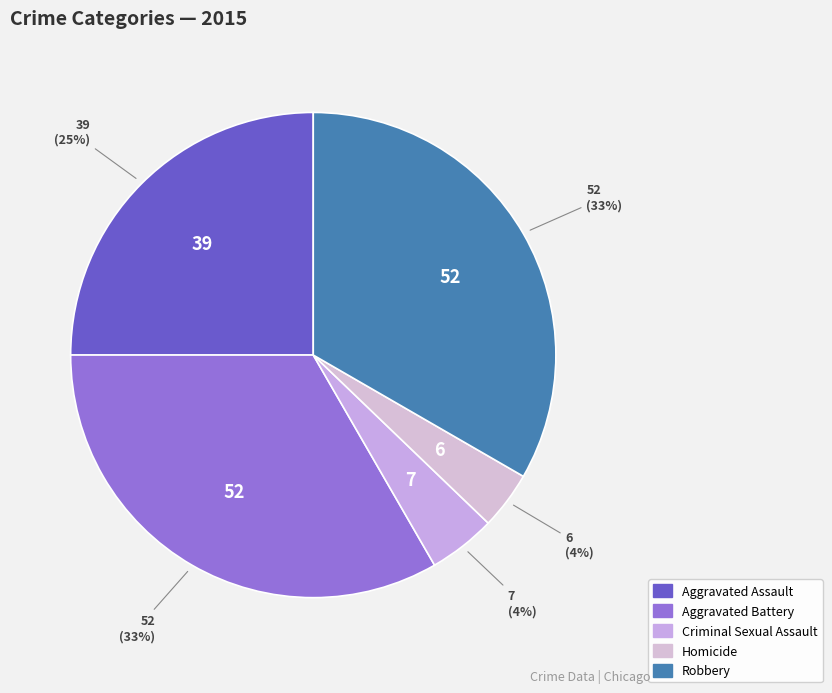

How many slices are in this pie chart?

5